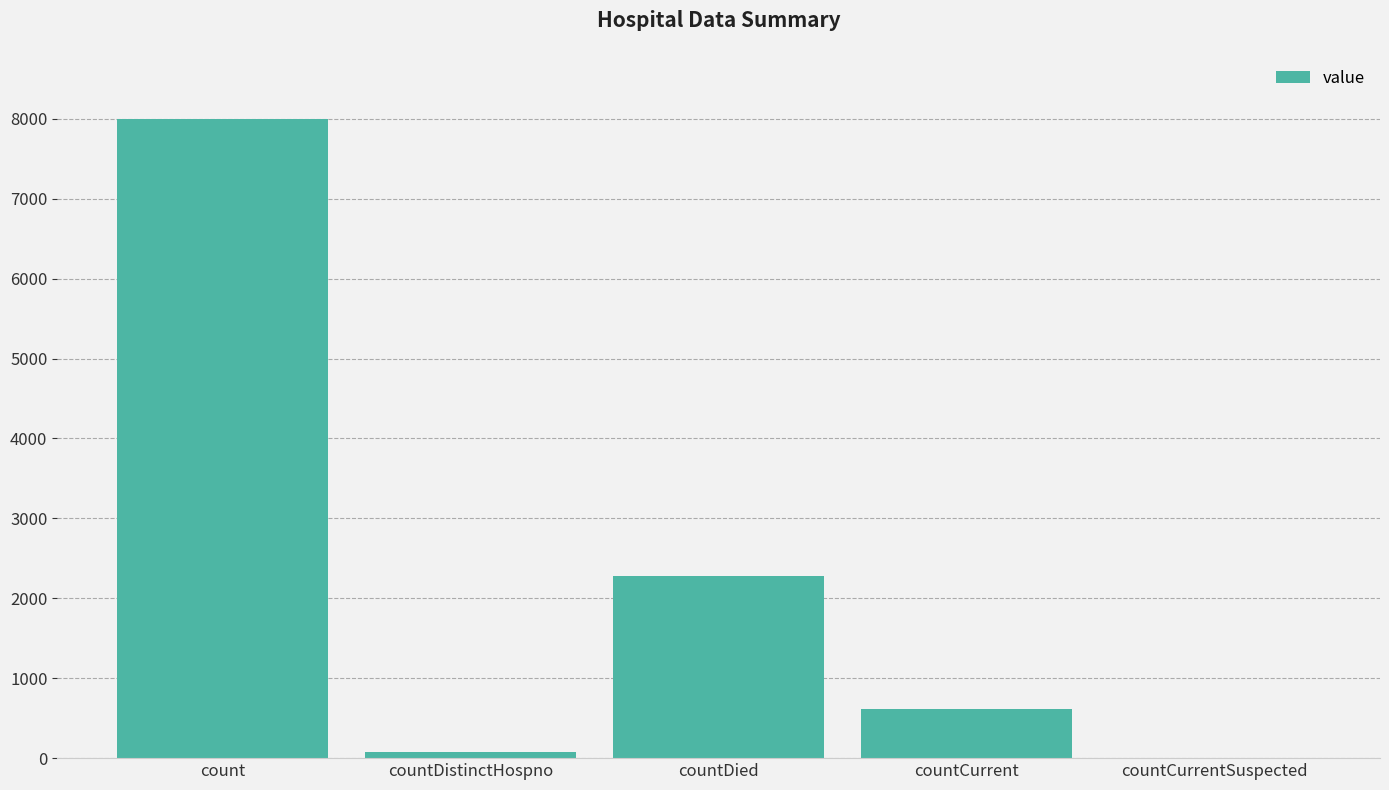

What is the sum of the values at count and countDied?

10274